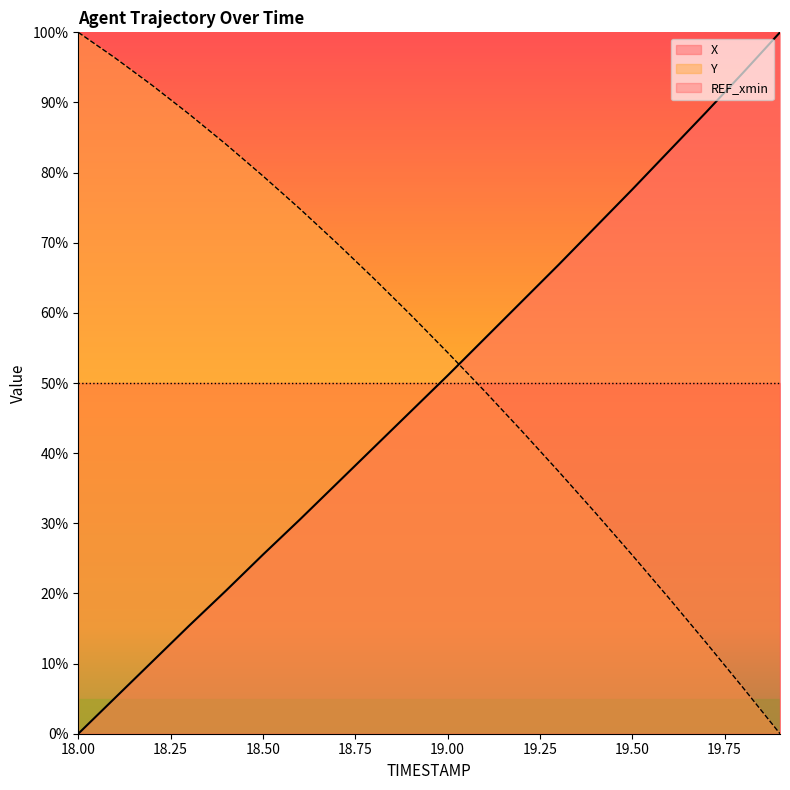

Rank the series at 18.00 from highest to lowest value.

Y, REF_xmin, X